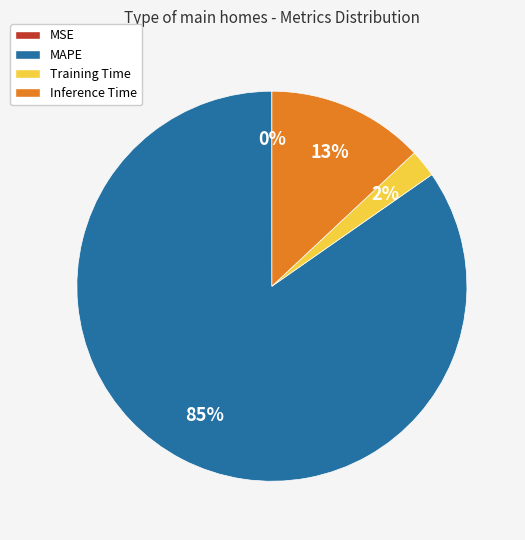

Combined, do Training Time and Inference Time account for over 50%?

No